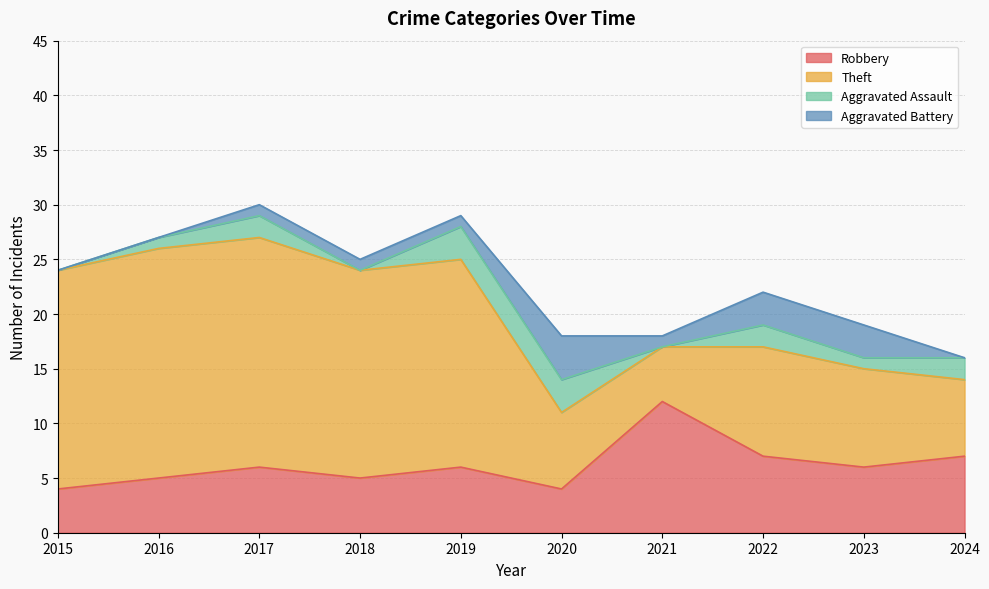

True or false: Aggravated Assault and Robbery cross at least once.

False